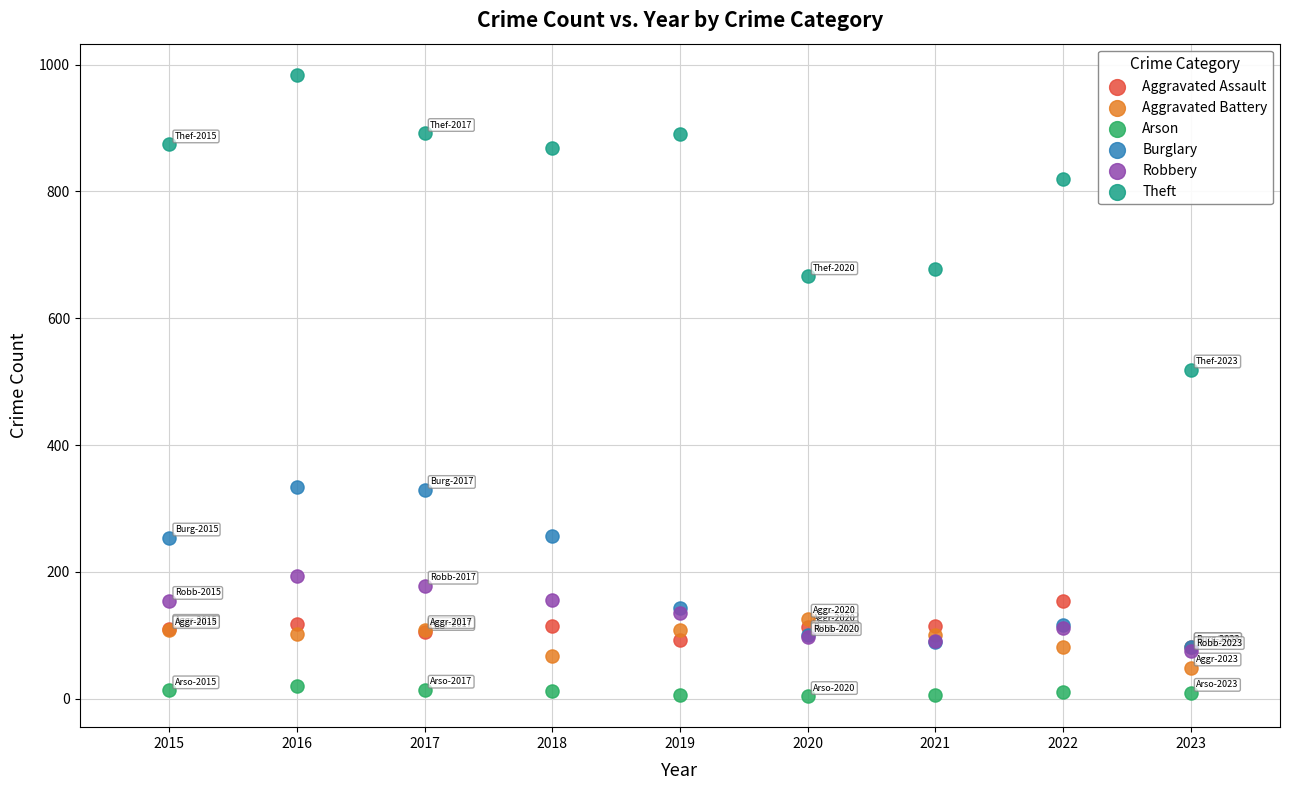

Across all series, what Y value is closest to 494?

519